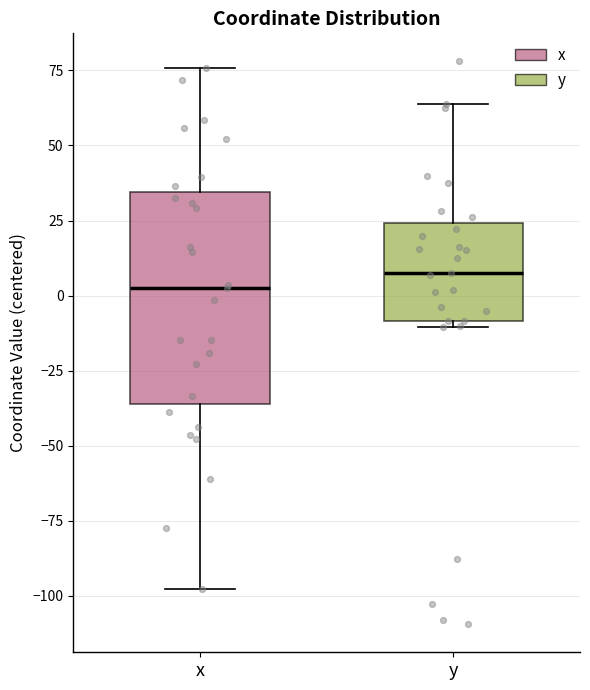

Reading left to right, read every box against the y-axis: the position of its median line, the range the box covers, and the ends of its whiskers. The values are not printed on the chart, so give them approximately, as read against the axis.

x: median 0, box -35 to 35, whiskers -100 to 75
y: median 10, box -10 to 25, whiskers -10 (just below the box's lower edge) to 65